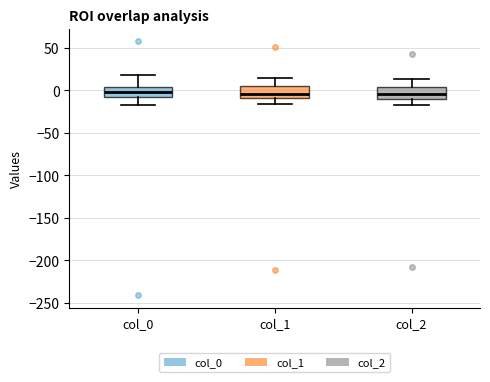

Where does the median line of the box for col_1 sit on the y-axis? The values are not printed on the chart, so give them approximately, as read against the axis.

-5